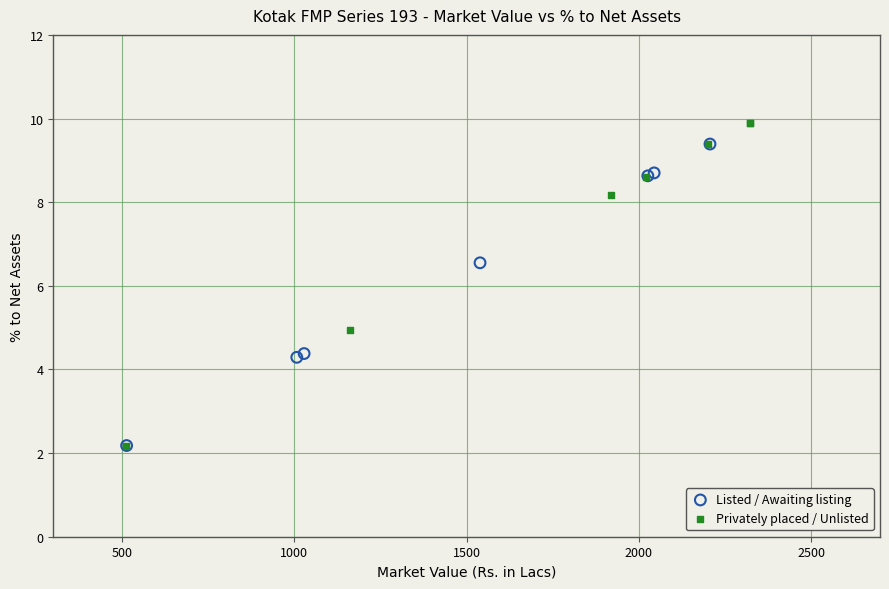

Which series has the largest Y range (max minus min)?

Privately placed / Unlisted